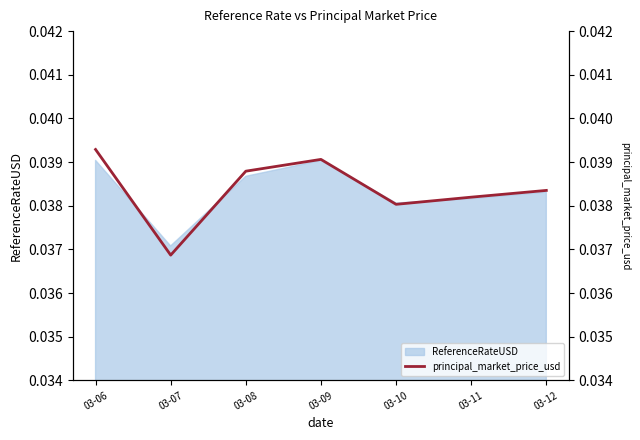

How many data points does each series have?

7